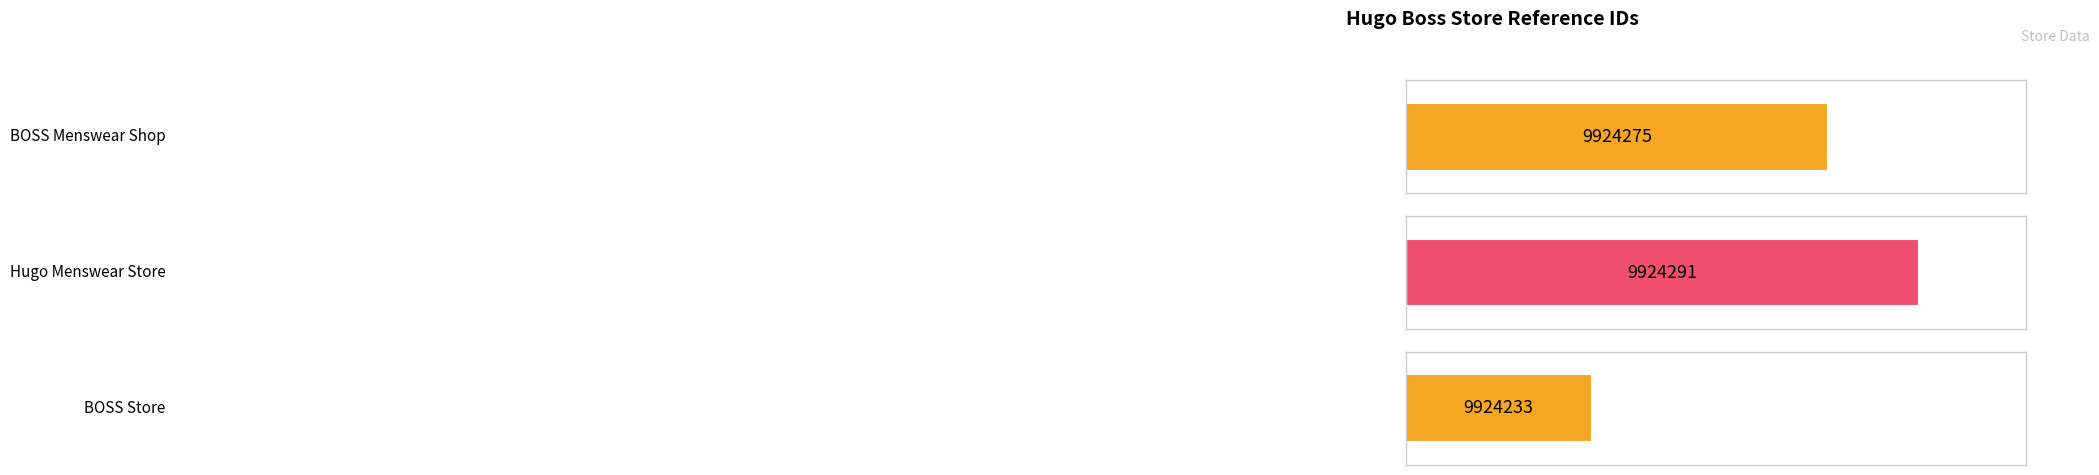

Which has a higher value, Hugo Menswear Store or BOSS Menswear Shop?

Hugo Menswear Store